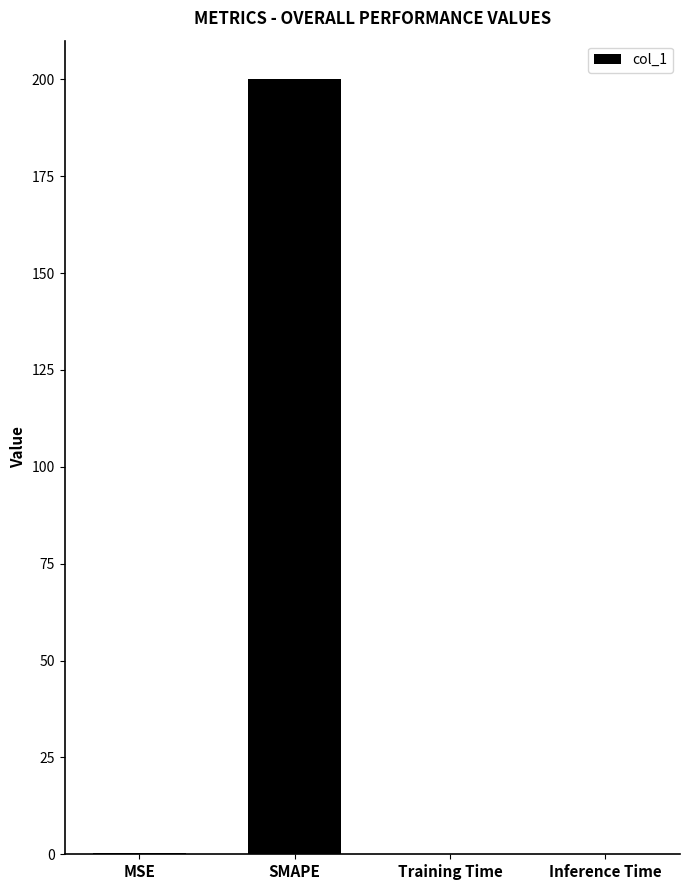

What is the sum of all values?

200.2